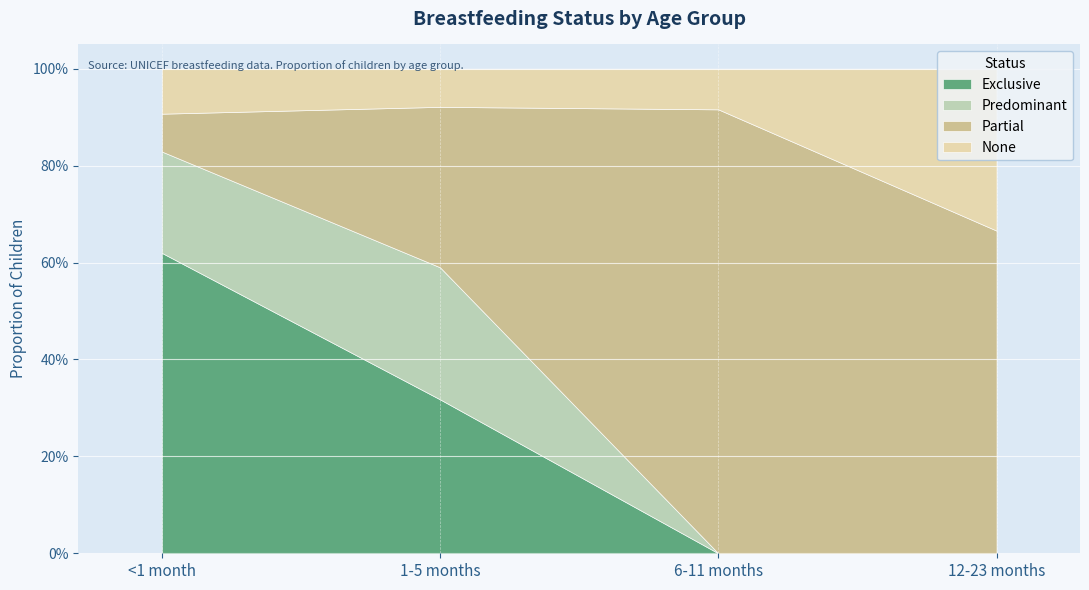

What is the label of the 4th point from the right?

<1 month